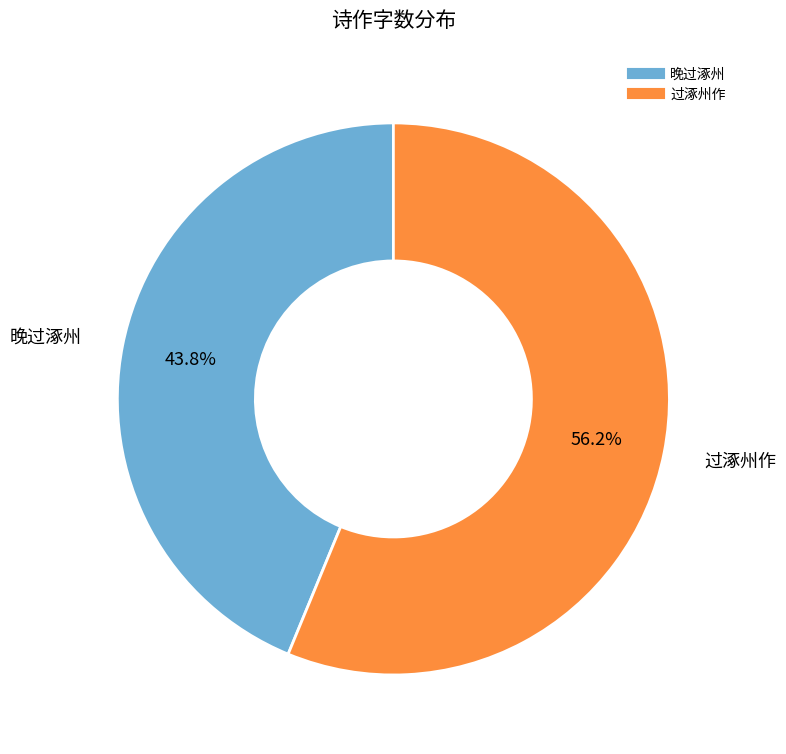

How much of the chart is everything except 晚过涿州?

56.2%